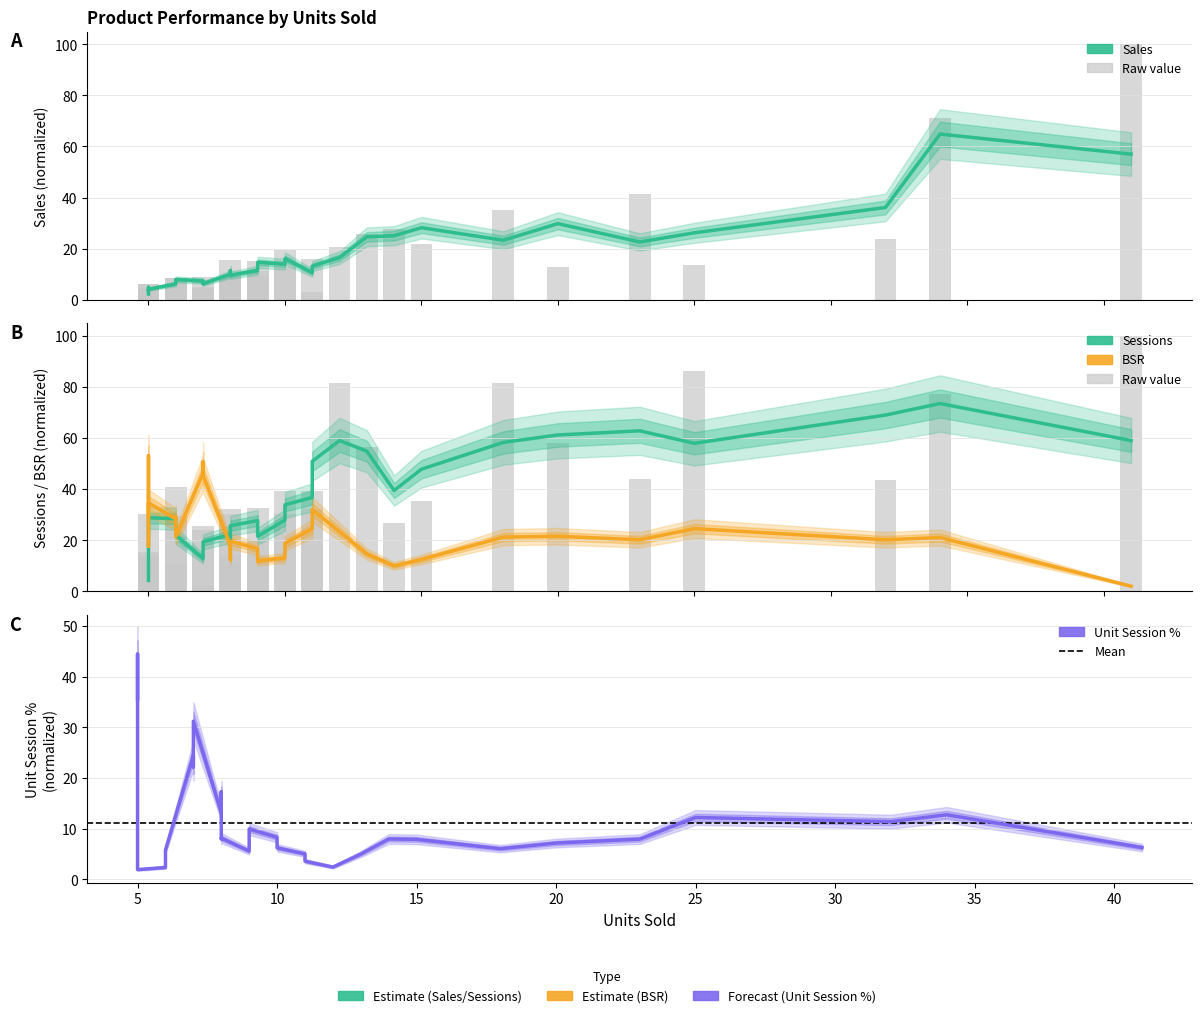

What is the maximum value shown in the chart?

100.0